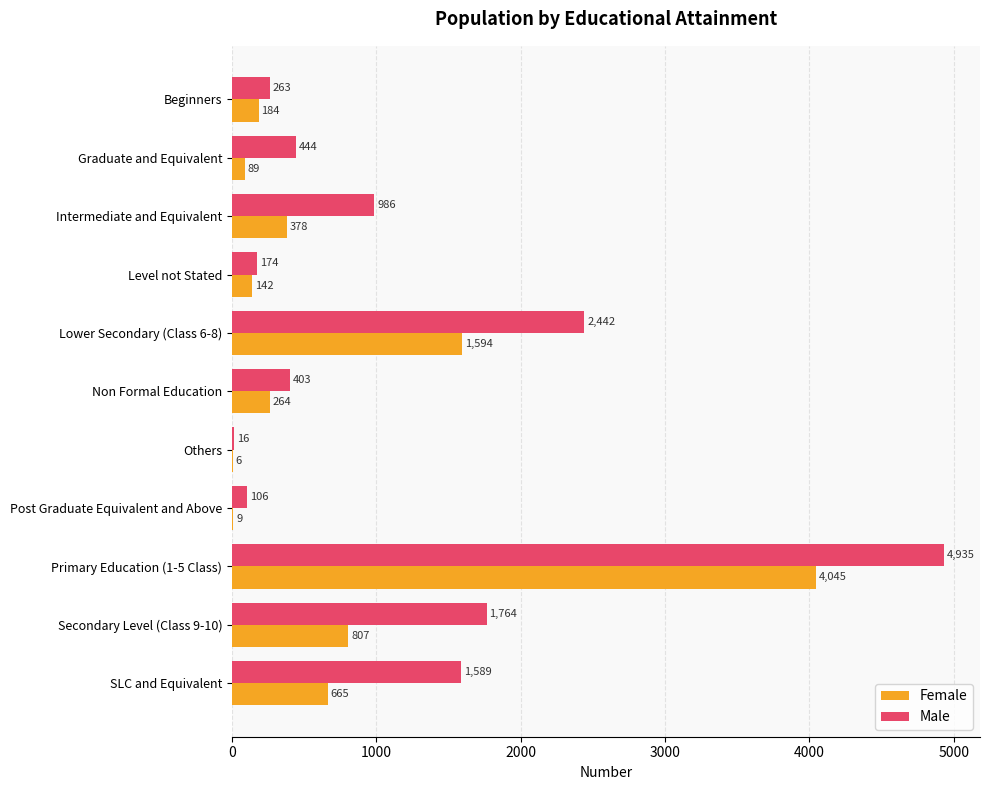

What is the sum of all Female values?

8183